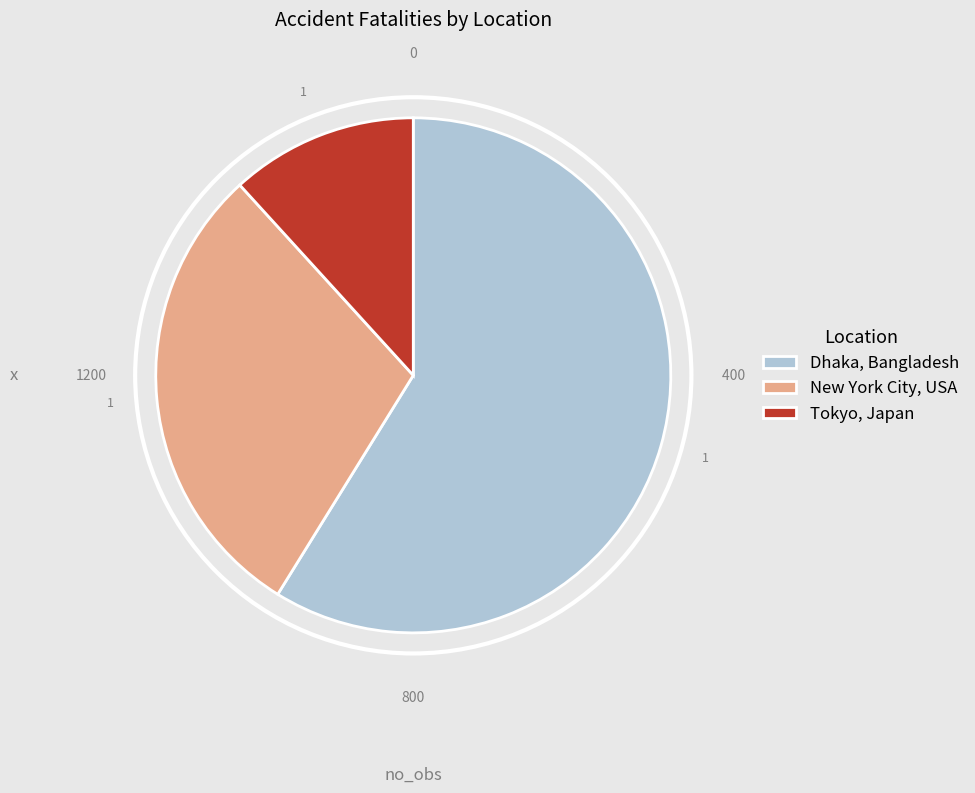

The Tokyo, Japan slice represents 12% of the pie. True or false?

True